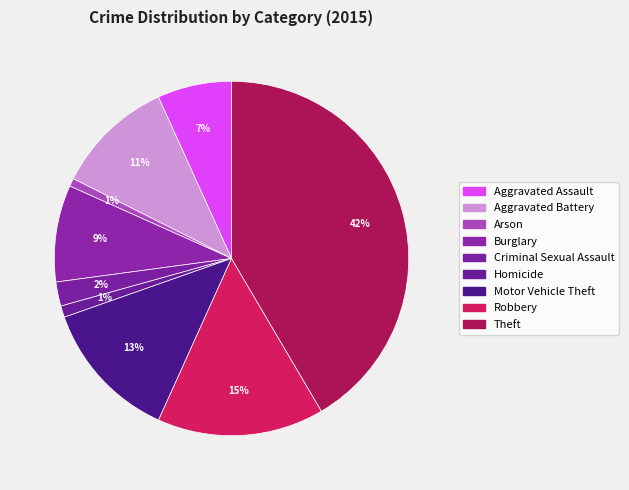

How many segments does this pie chart have?

9